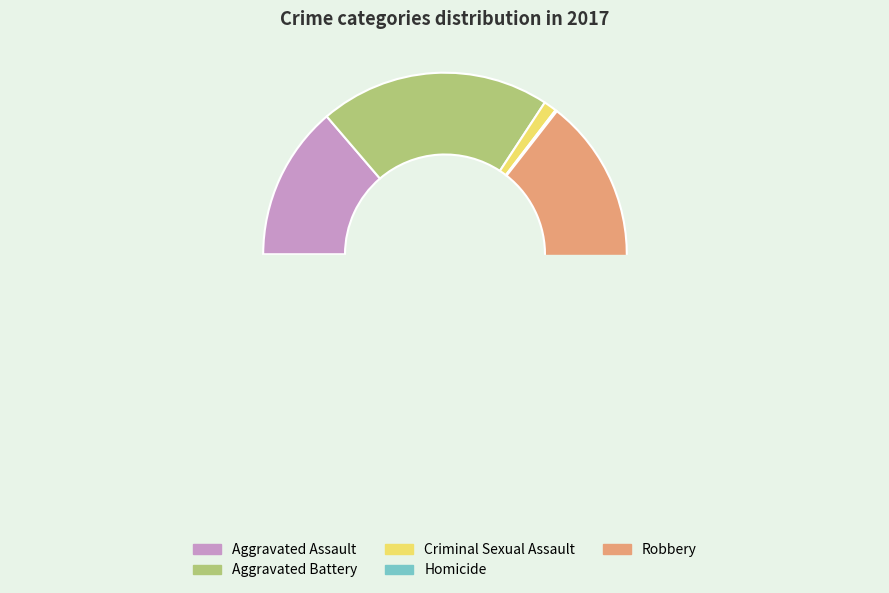

How many slices are in this pie chart?

5